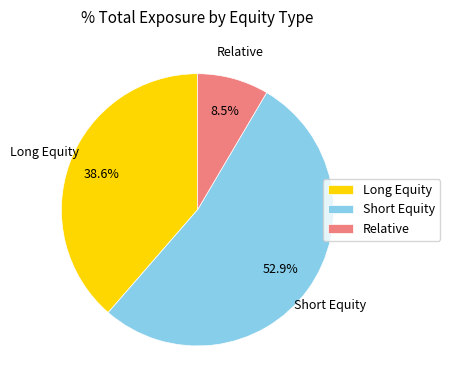

Between Short Equity and Relative, which is larger?

Short Equity